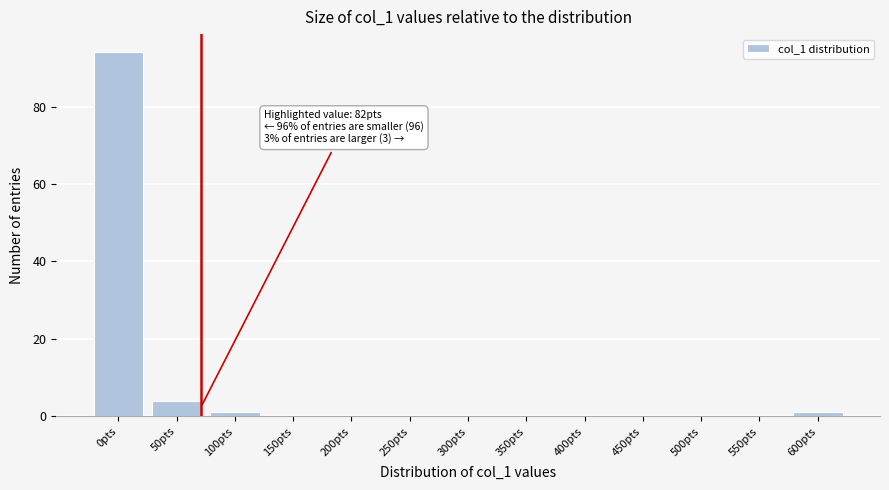

Reading left to right, what are all the values shown in this chart?

0pts=94	50pts=4	100pts=1	150pts=0	200pts=0	250pts=0	300pts=0	350pts=0	400pts=0	450pts=0	500pts=0	550pts=0	600pts=1